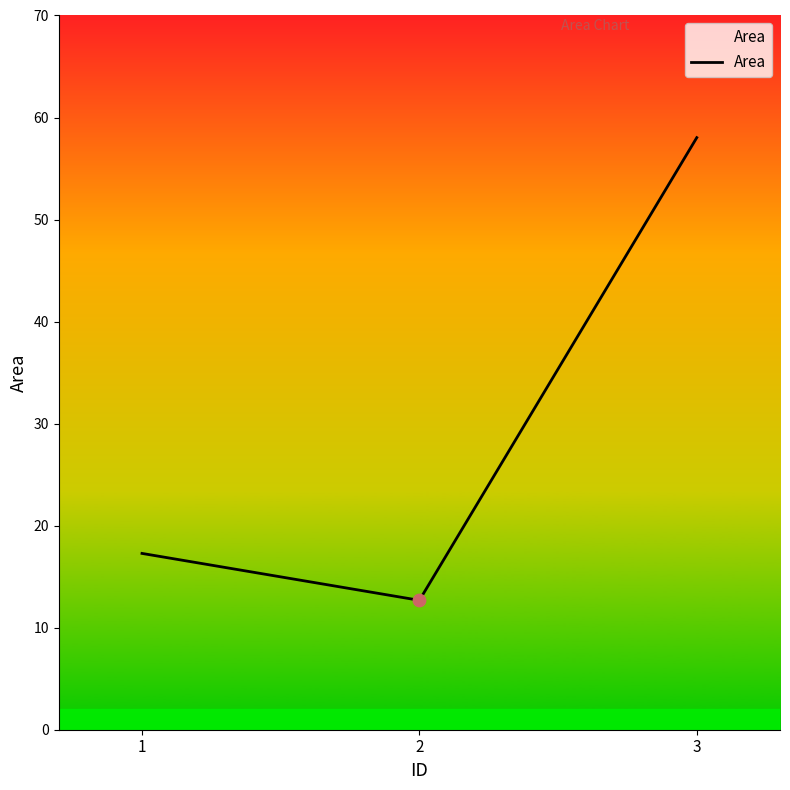

Between 1 and 3, which is larger?

3